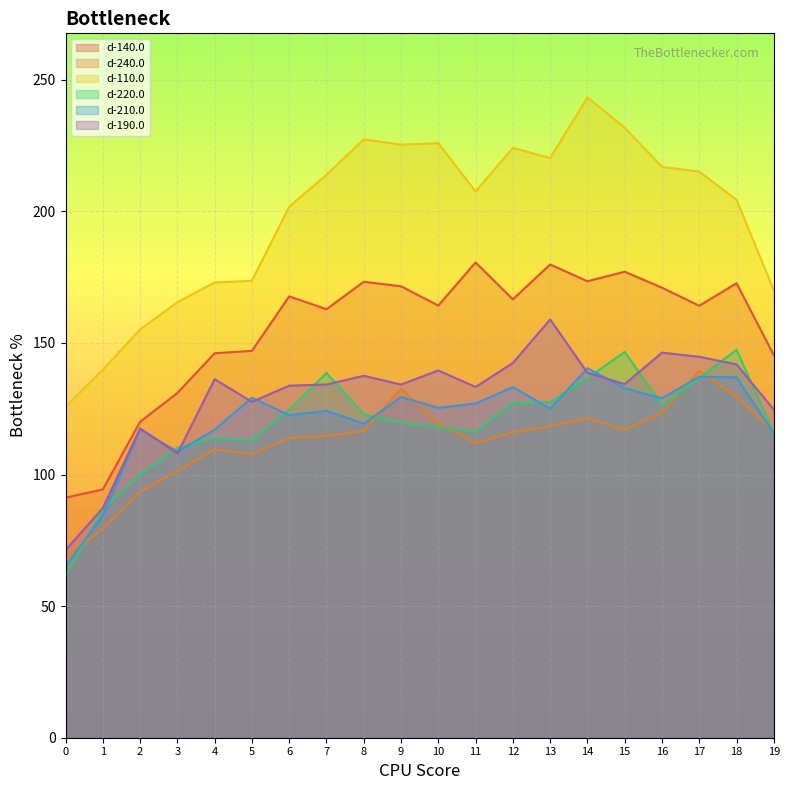

Between 7 and 1, which is larger?

7